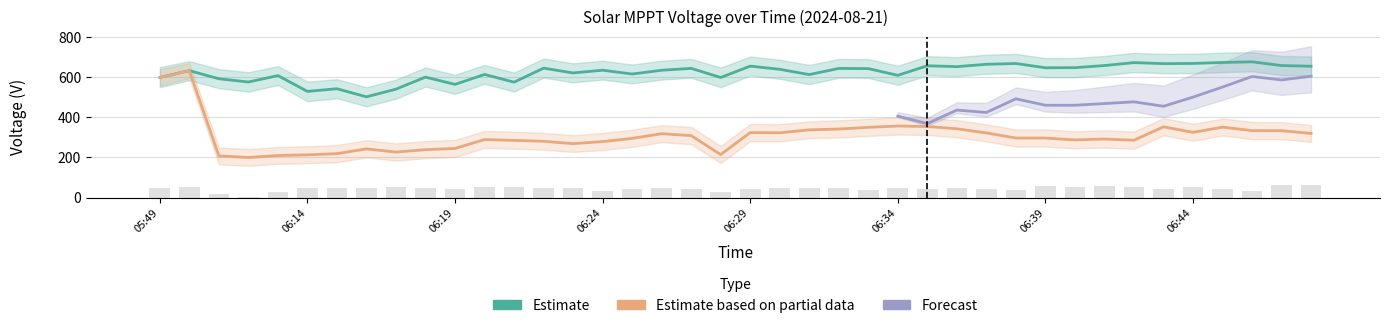

What is the difference between the maximum and second lowest values in the V MPPT 1(V) series?

424.4